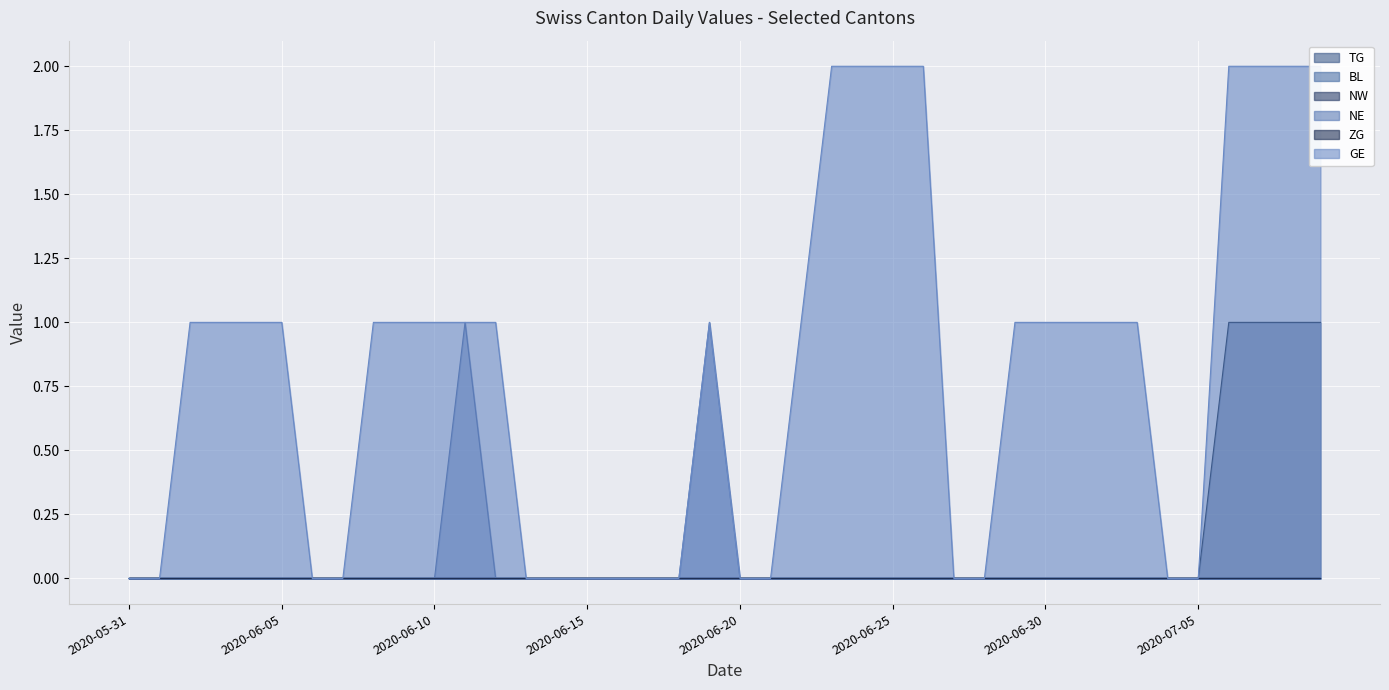

True or false: TG and GE intersect in this chart.

False